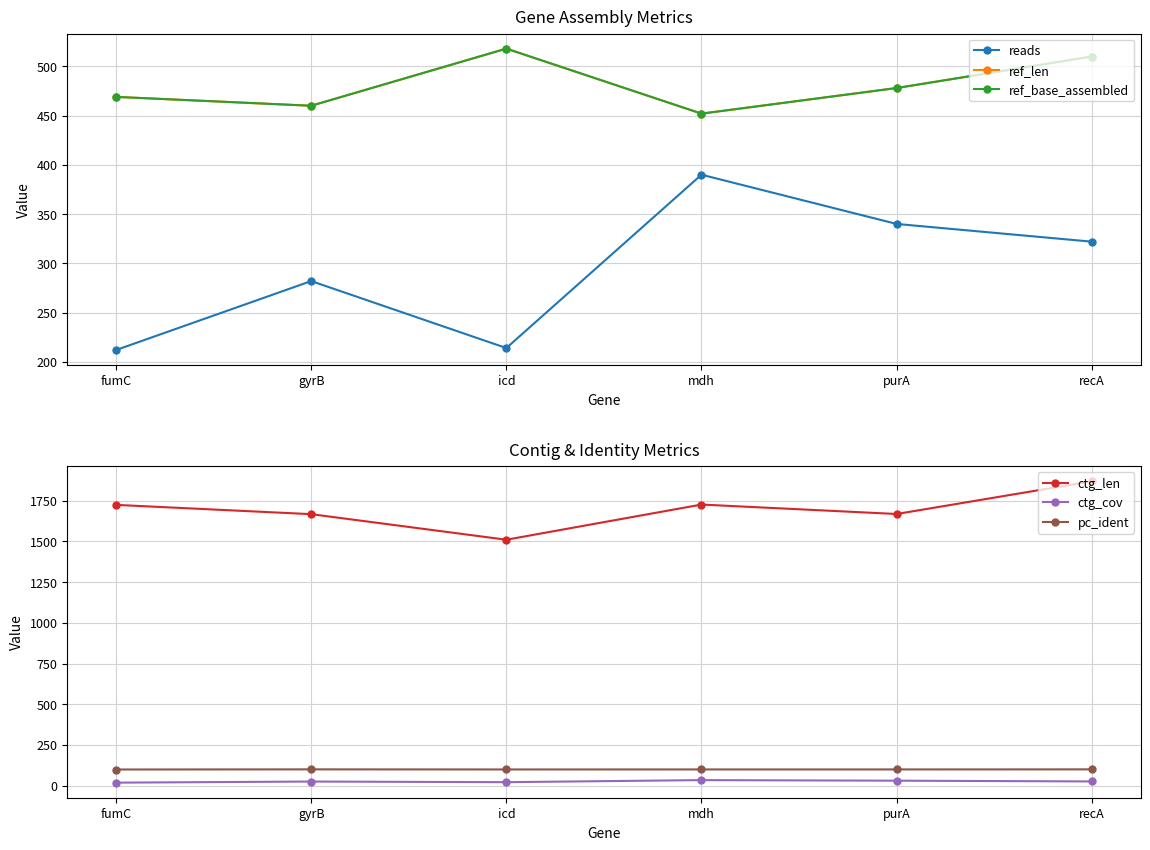

Reading right to left, what are all the values shown in this chart?

reads: 322.0	340.0	390.0	214.0	282.0	212.0
ref_len: 510.0	478.0	452.0	518.0	460.0	469.0
ref_base_assembled: 510.0	478.0	452.0	518.0	460.0	469.0
ctg_len: 1869.0	1668.0	1726.0	1510.0	1667.0	1724.0
ctg_cov: 25.9	30.5	34.0	21.3	25.2	18.4
pc_ident: 100.0	99.6	99.6	99.4	100.0	99.2